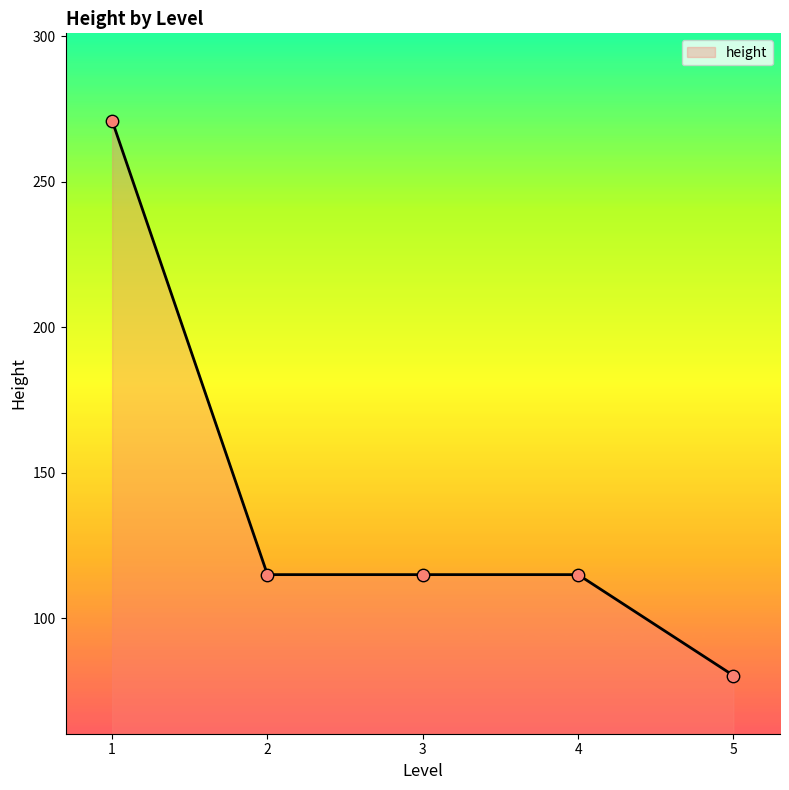

What is the ratio of the value at 3 to the value at 1?

0.4